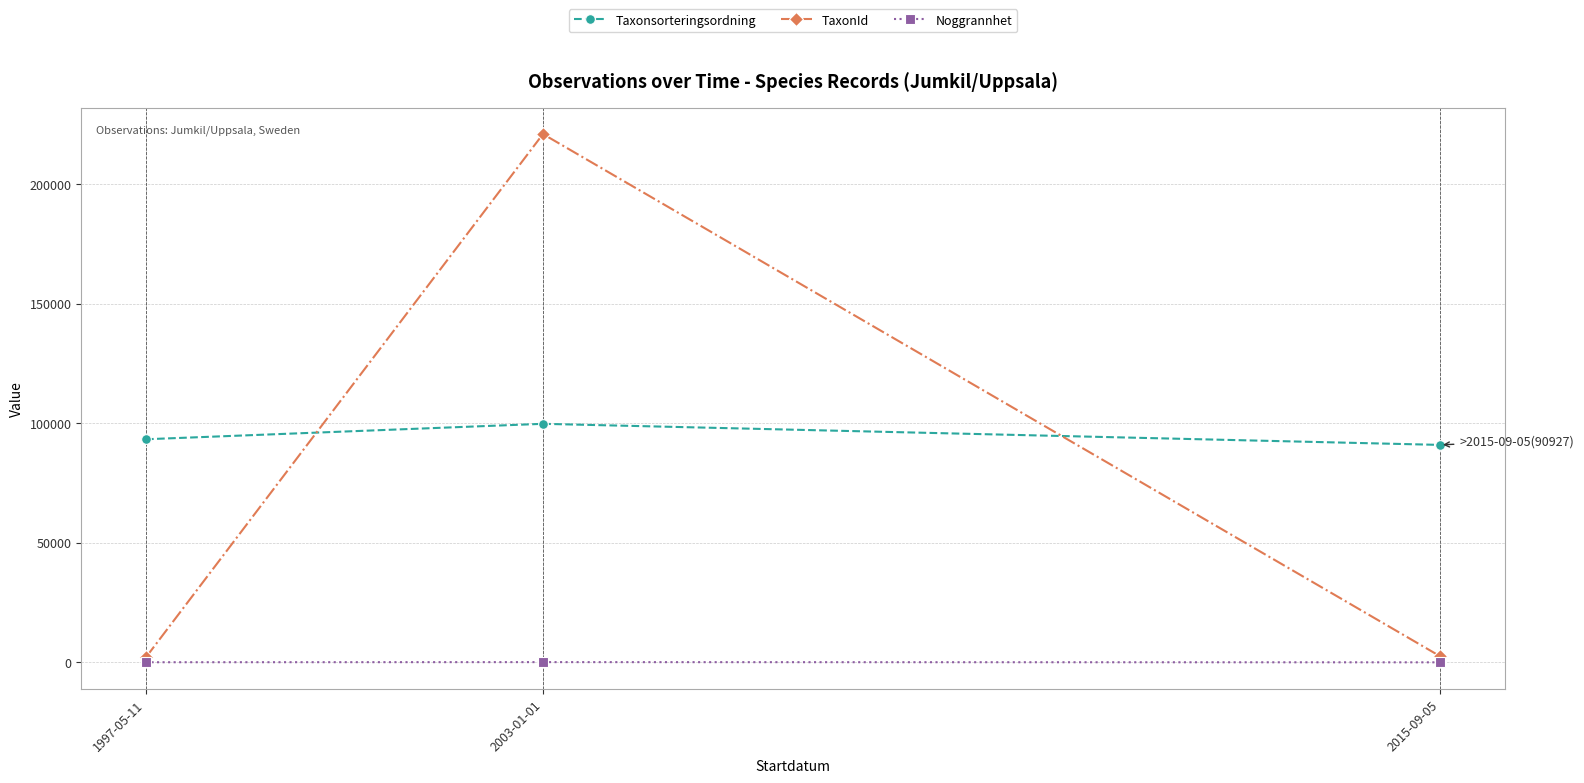

Rank the series by their maximum value, from highest to lowest.

TaxonId, Taxonsorteringsordning, Noggrannhet